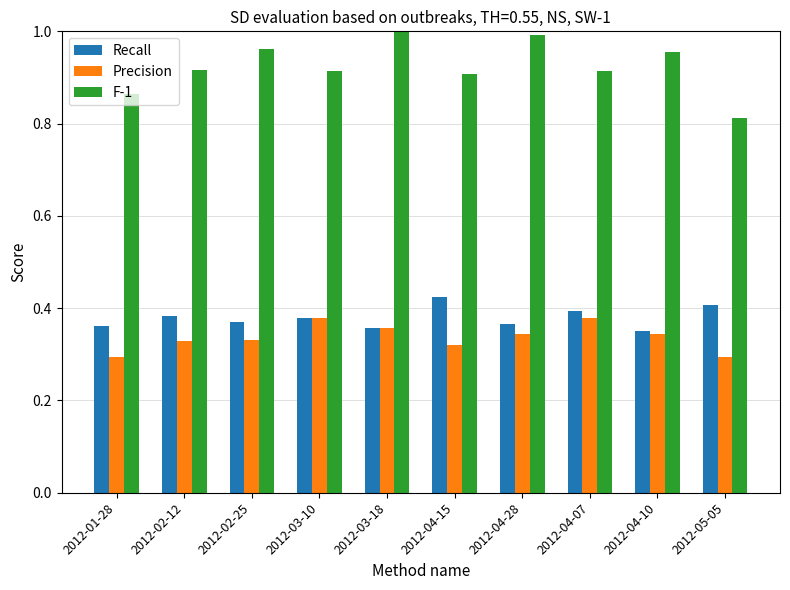

List the series in order of their peak value, highest first.

F-1, Recall, Precision